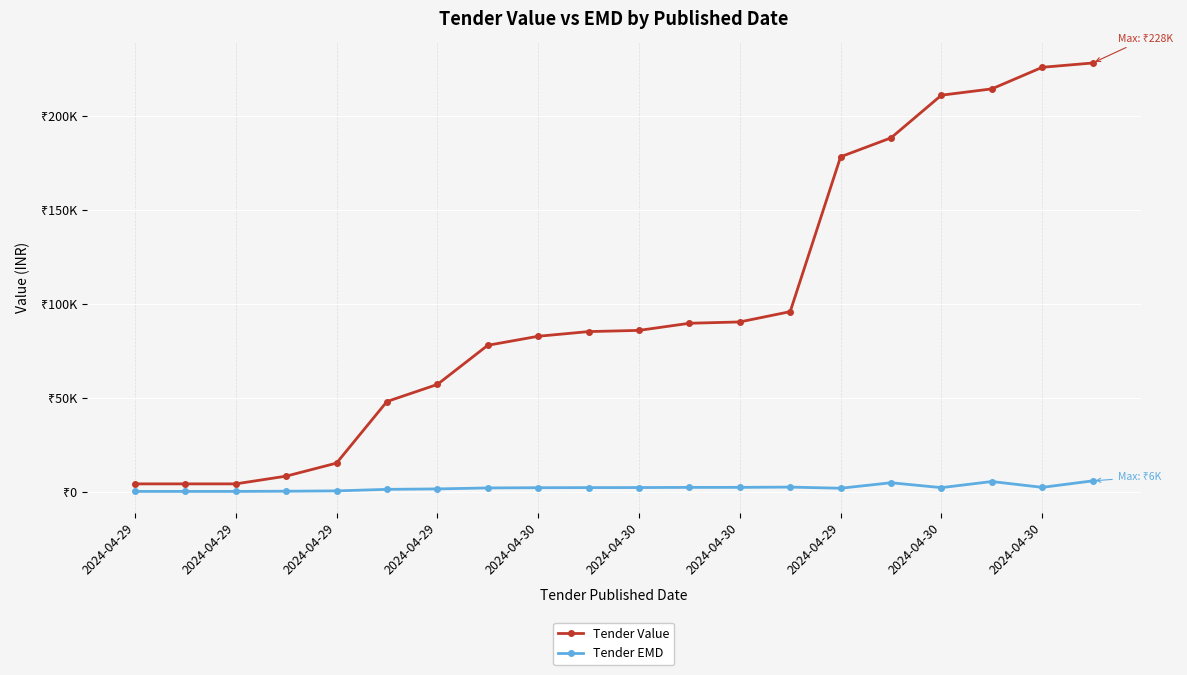

What is the difference between the maximum and second lowest values in the Tender EMD series?

5607